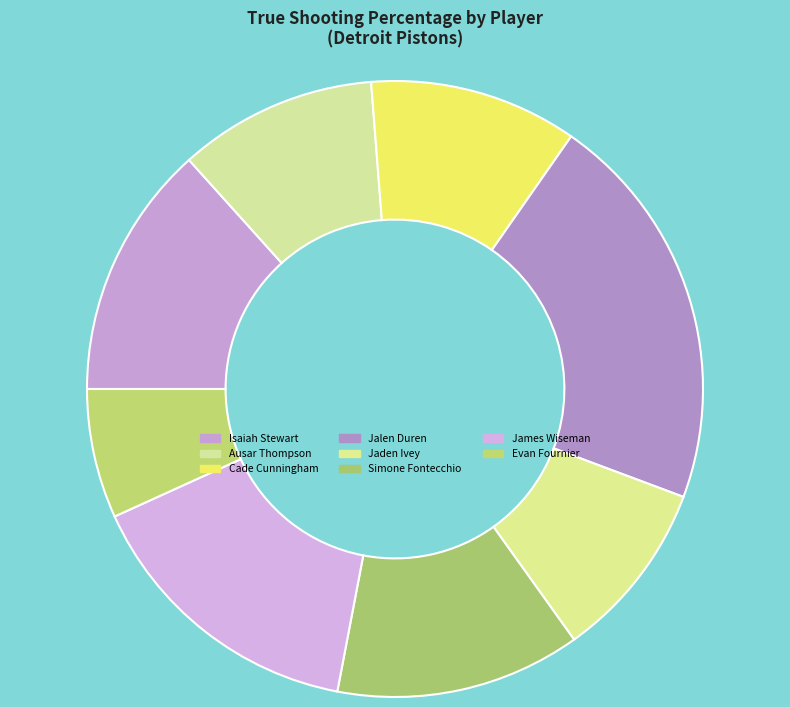

Is Cade Cunningham the majority of the pie?

No